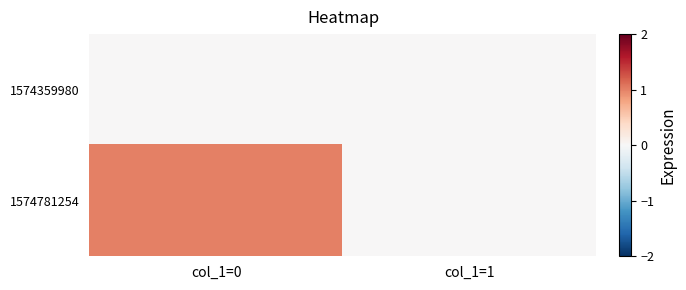

Which series has the largest range (max minus min)?

1574781254